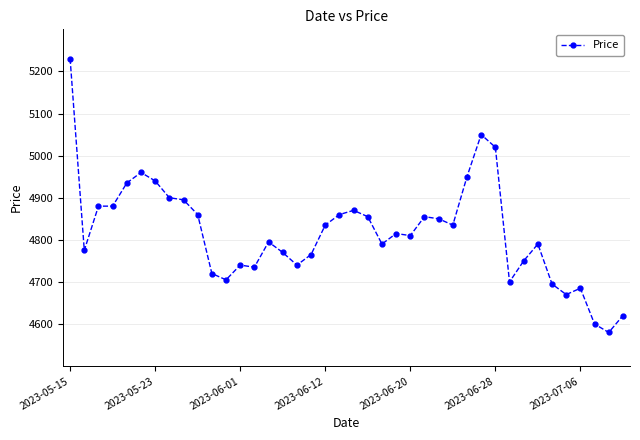

True or false: there are more than 2 points higher than both neighbors.

True